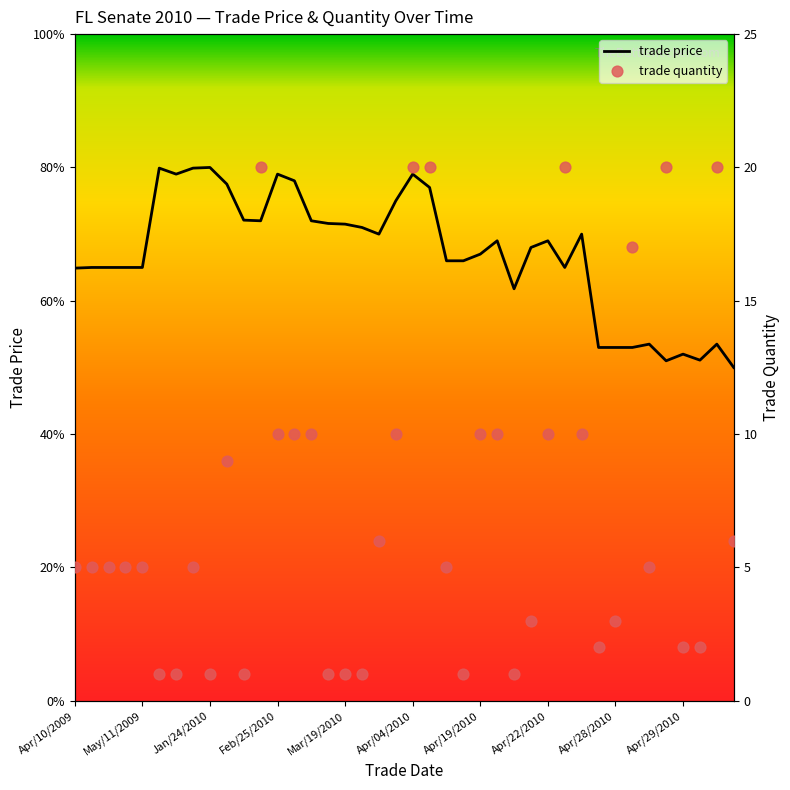

What are all the series names shown in the legend?

trade price, trade quantity